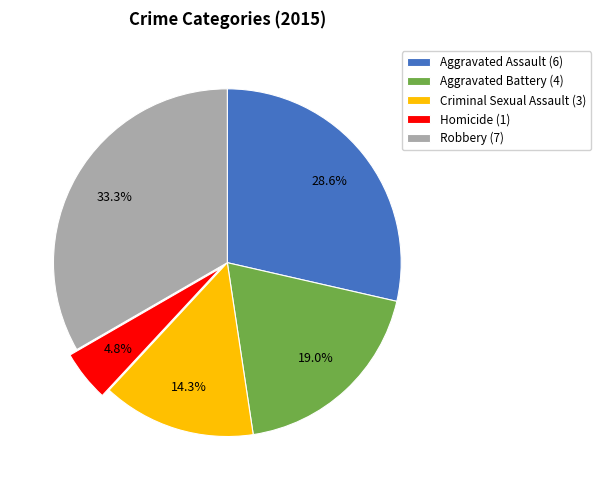

The Homicide slice represents 5% of the pie. True or false?

True